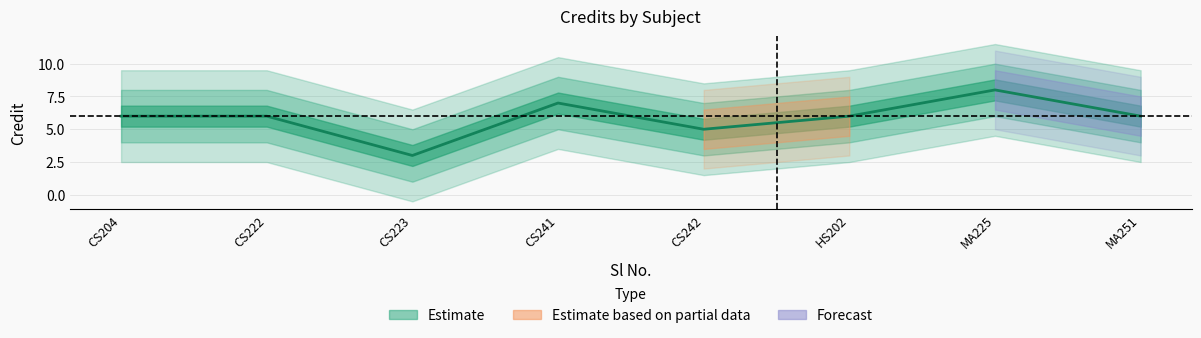

Is it true that the value at 5 is 5?

True